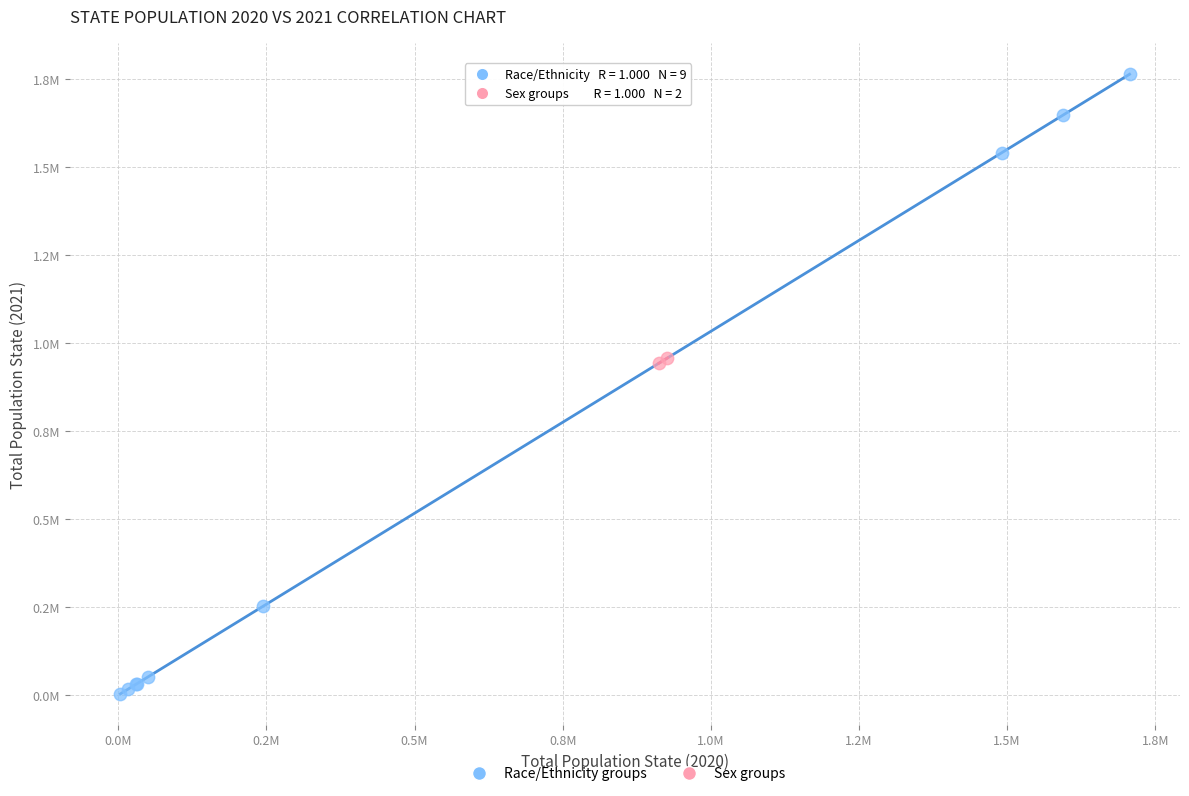

What are all the series names shown in the legend?

Race/Ethnicity groups, Sex groups